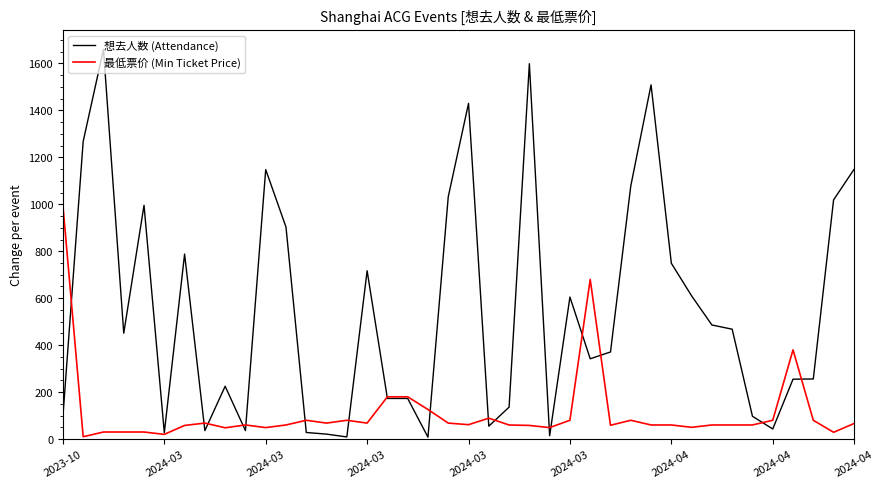

Which series has the largest total across all categories?

想去人数 (Attendance)